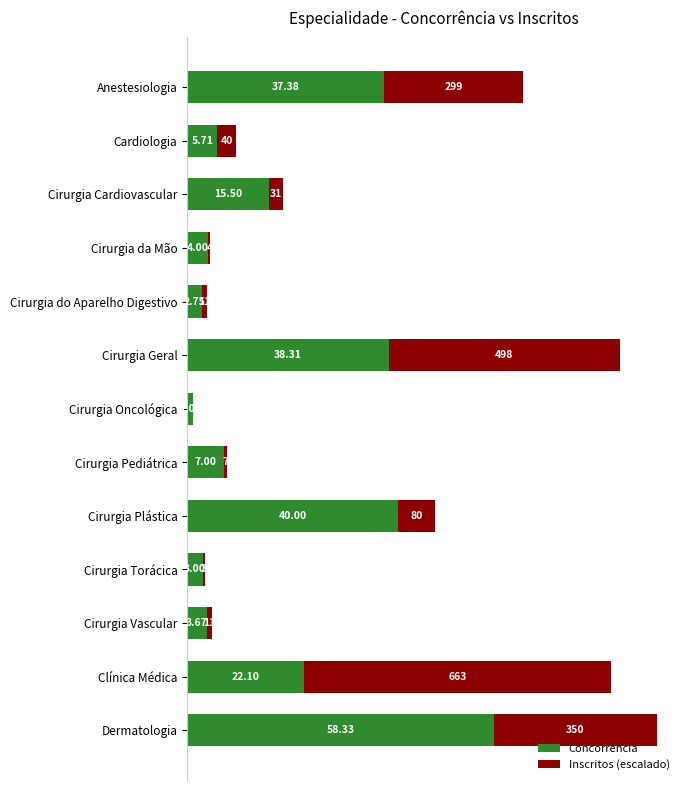

What is the average value of the Concorrência series?

18.4